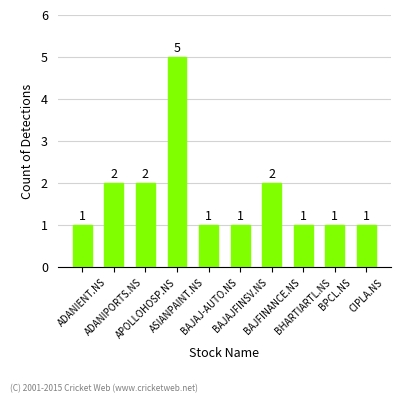

Are the bars grouped side by side (vs. stacked)?

No